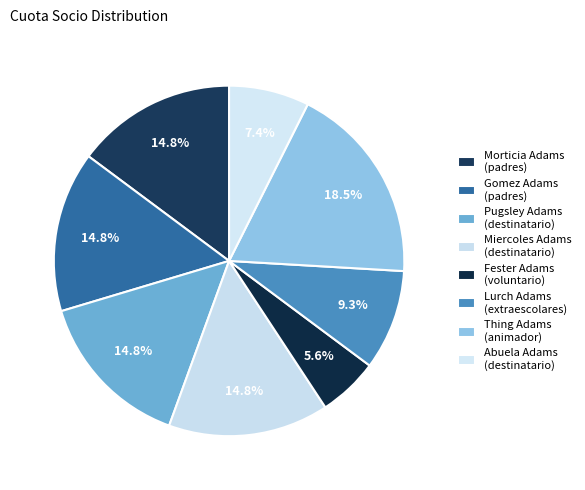

To the nearest percent, what is the average slice percentage?

12%